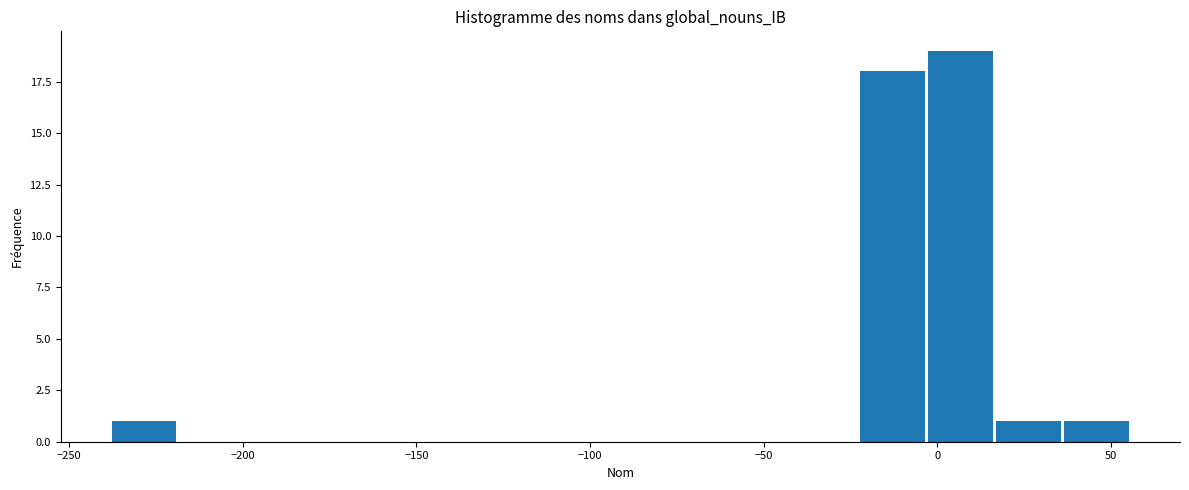

Around what value on the x-axis is the tallest bar? Give the approximate position of its centre, as read against the axis.

5